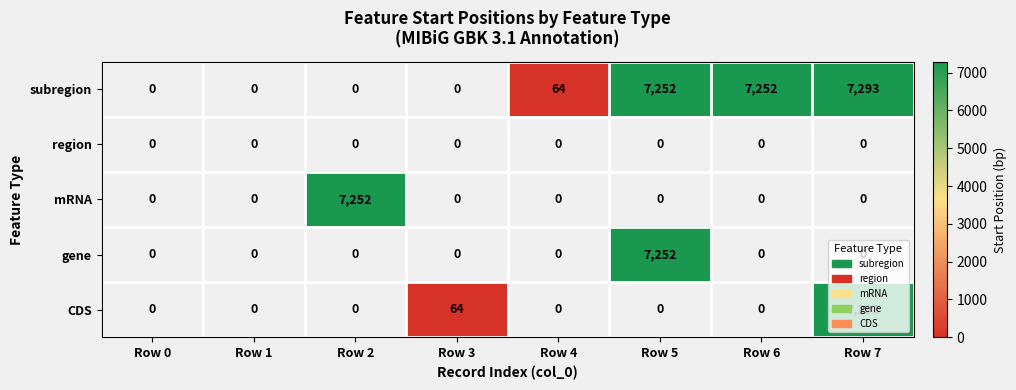

What is the total value across all series at Row 7?

14586